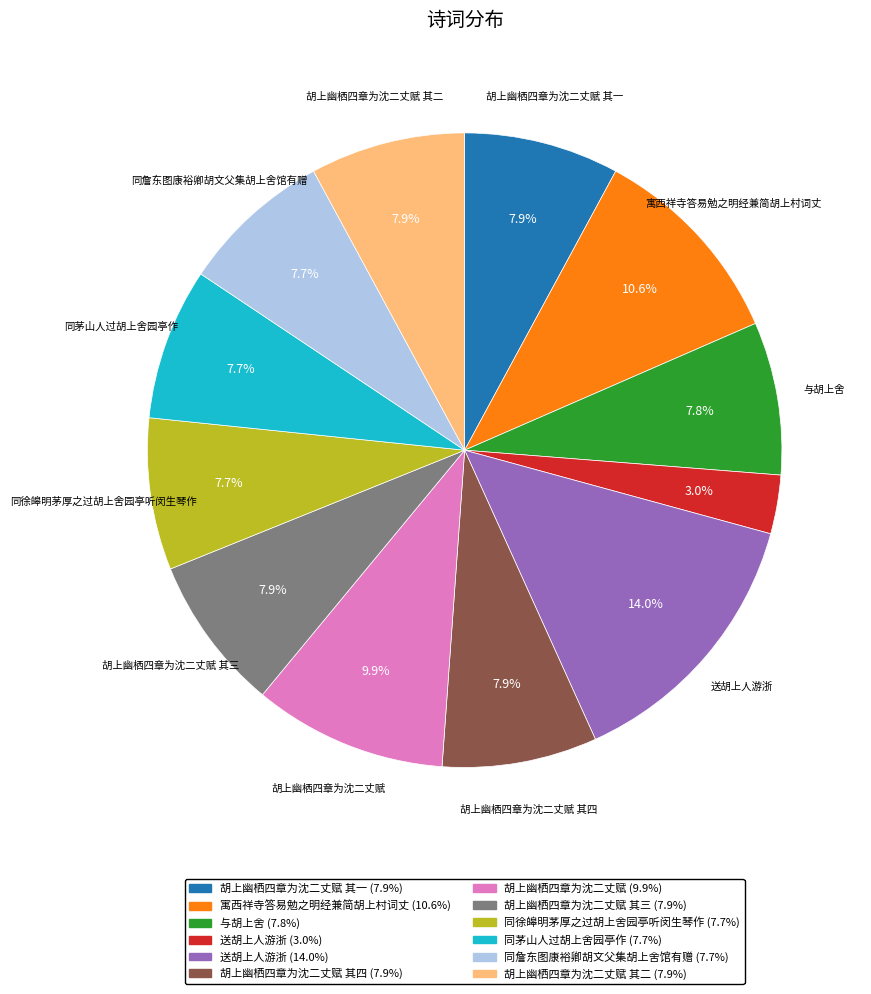

Is there a majority slice in this chart?

No